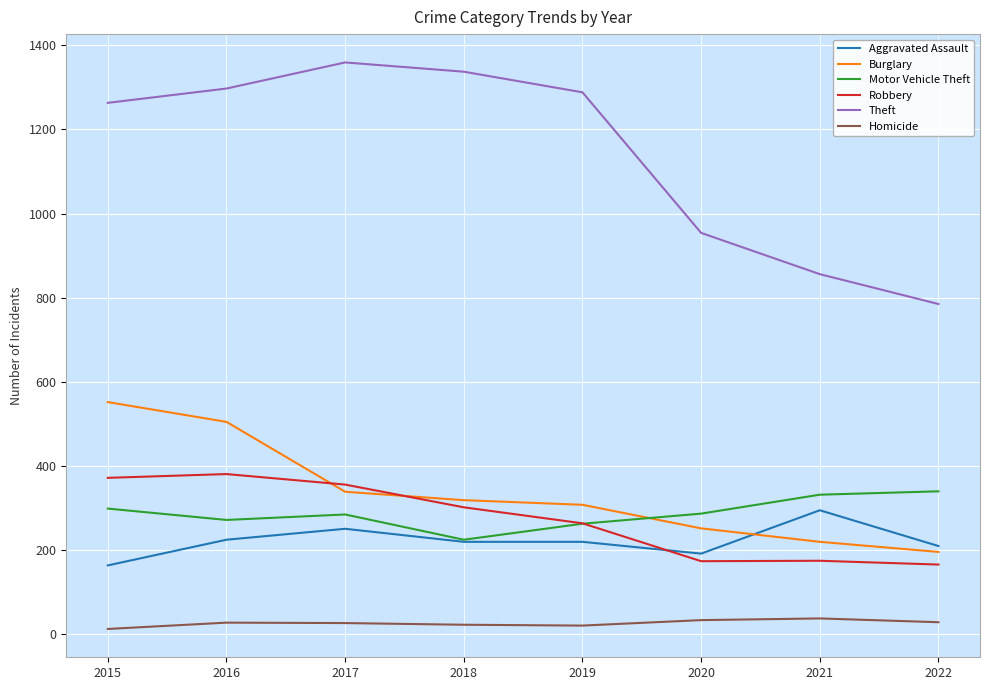

What is the sum of all Aggravated Assault values?

1777